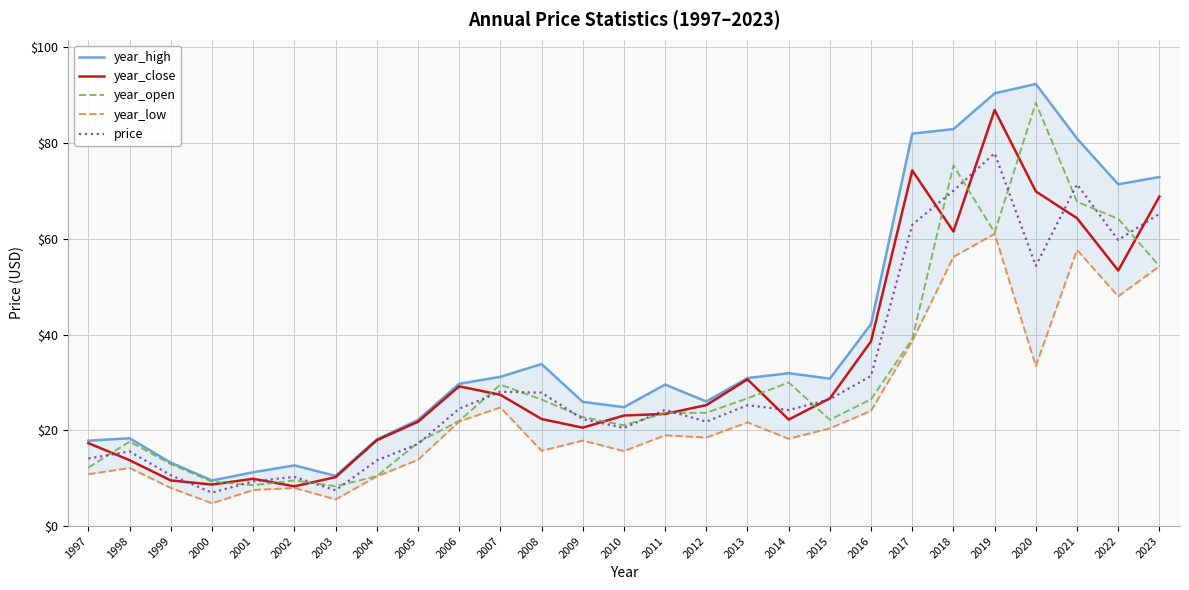

What is the sum of the year_close values at 2015 and 2006?

55.8